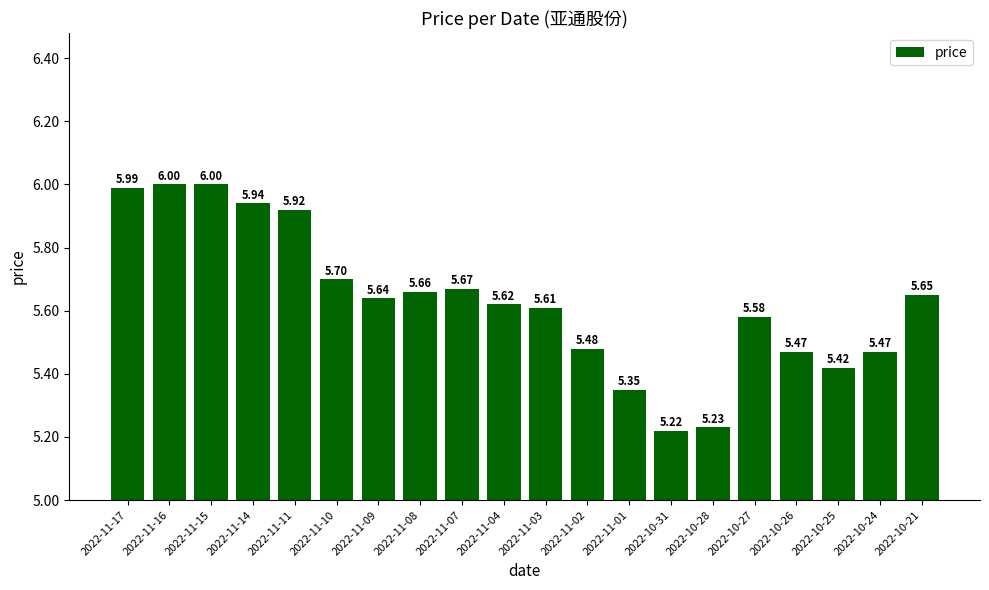

How many bars are there in total?

20